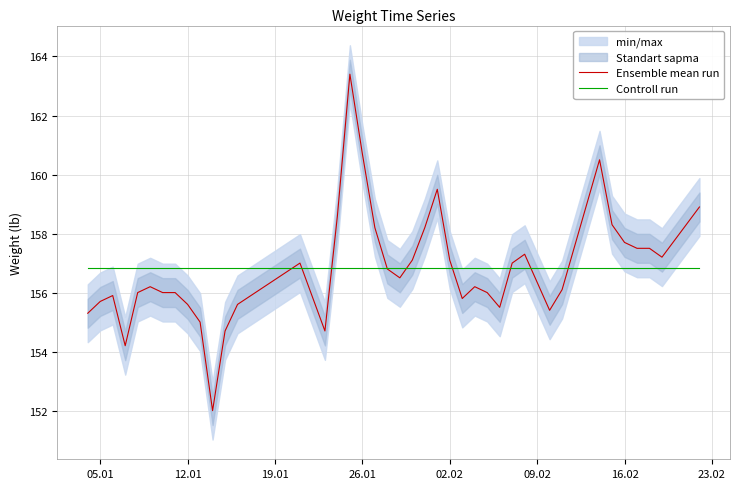

List the series in order of their peak value, highest first.

Ensemble mean run, Controll run